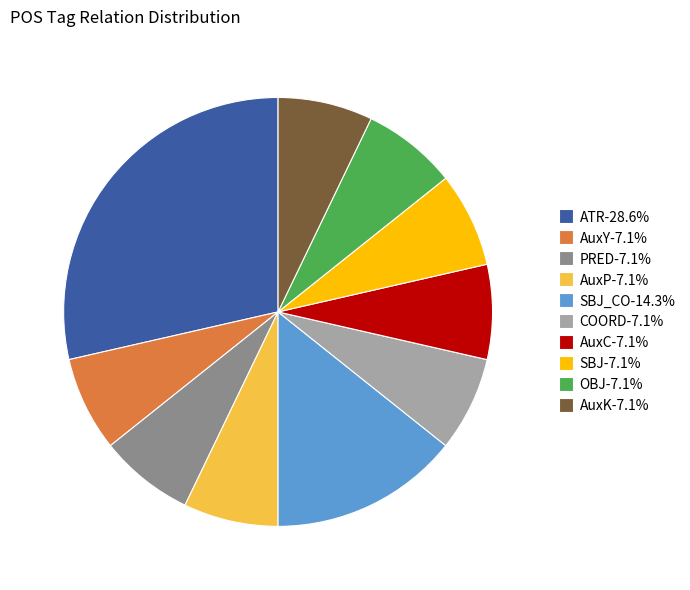

Is the sum of AuxP-7.1% and PRED-7.1% greater than half?

No